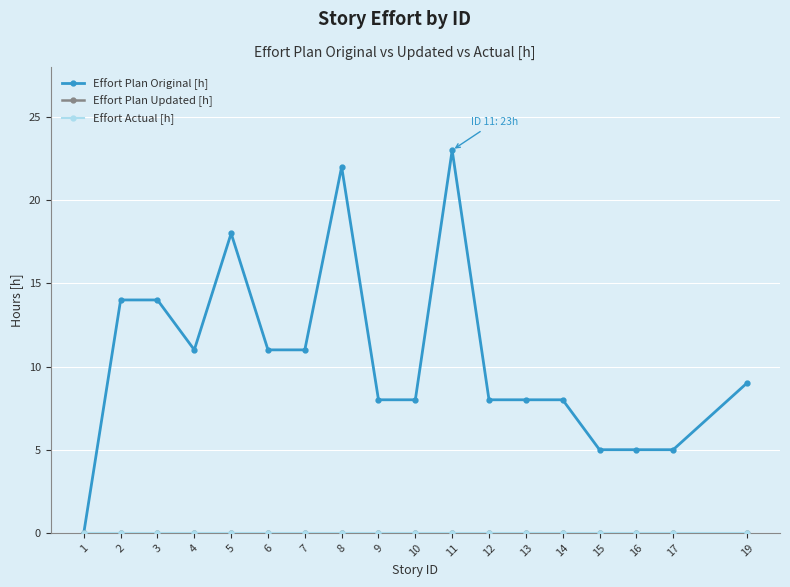

Reading right to left, extract all data points from this chart.

Effort Plan Original [h]: 19=9	17=5	16=5	15=5	14=8	13=8	12=8	11=23	10=8	9=8	8=22	7=11	6=11	5=18	4=11	3=14	2=14	1=0
Effort Plan Updated [h]: 19=0	17=0	16=0	15=0	14=0	13=0	12=0	11=0	10=0	9=0	8=0	7=0	6=0	5=0	4=0	3=0	2=0	1=0
Effort Actual [h]: 19=0	17=0	16=0	15=0	14=0	13=0	12=0	11=0	10=0	9=0	8=0	7=0	6=0	5=0	4=0	3=0	2=0	1=0